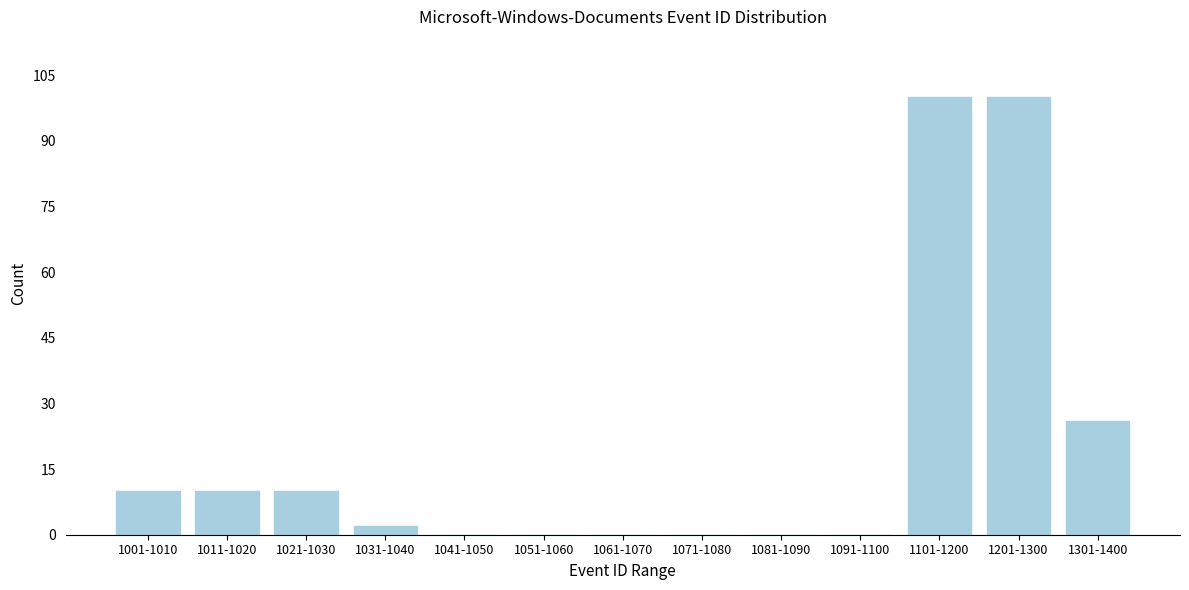

Reading left to right, what are all the values shown in this chart?

1001-1010=10	1011-1020=10	1021-1030=10	1031-1040=2	1041-1050=0	1051-1060=0	1061-1070=0	1071-1080=0	1081-1090=0	1091-1100=0	1101-1200=100	1201-1300=100	1301-1400=26